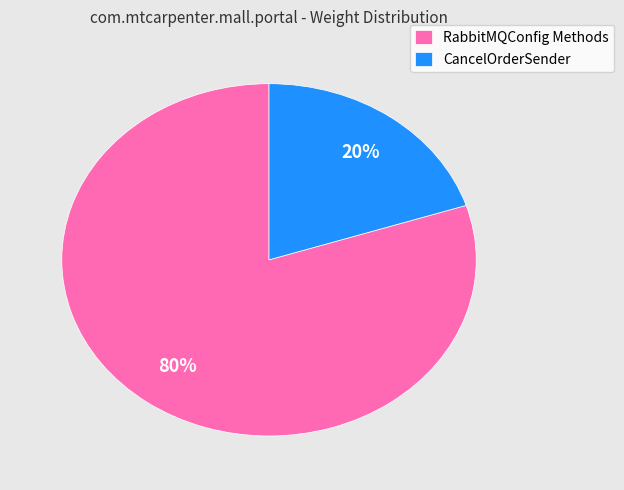

Which slice is the smallest?

CancelOrderSender